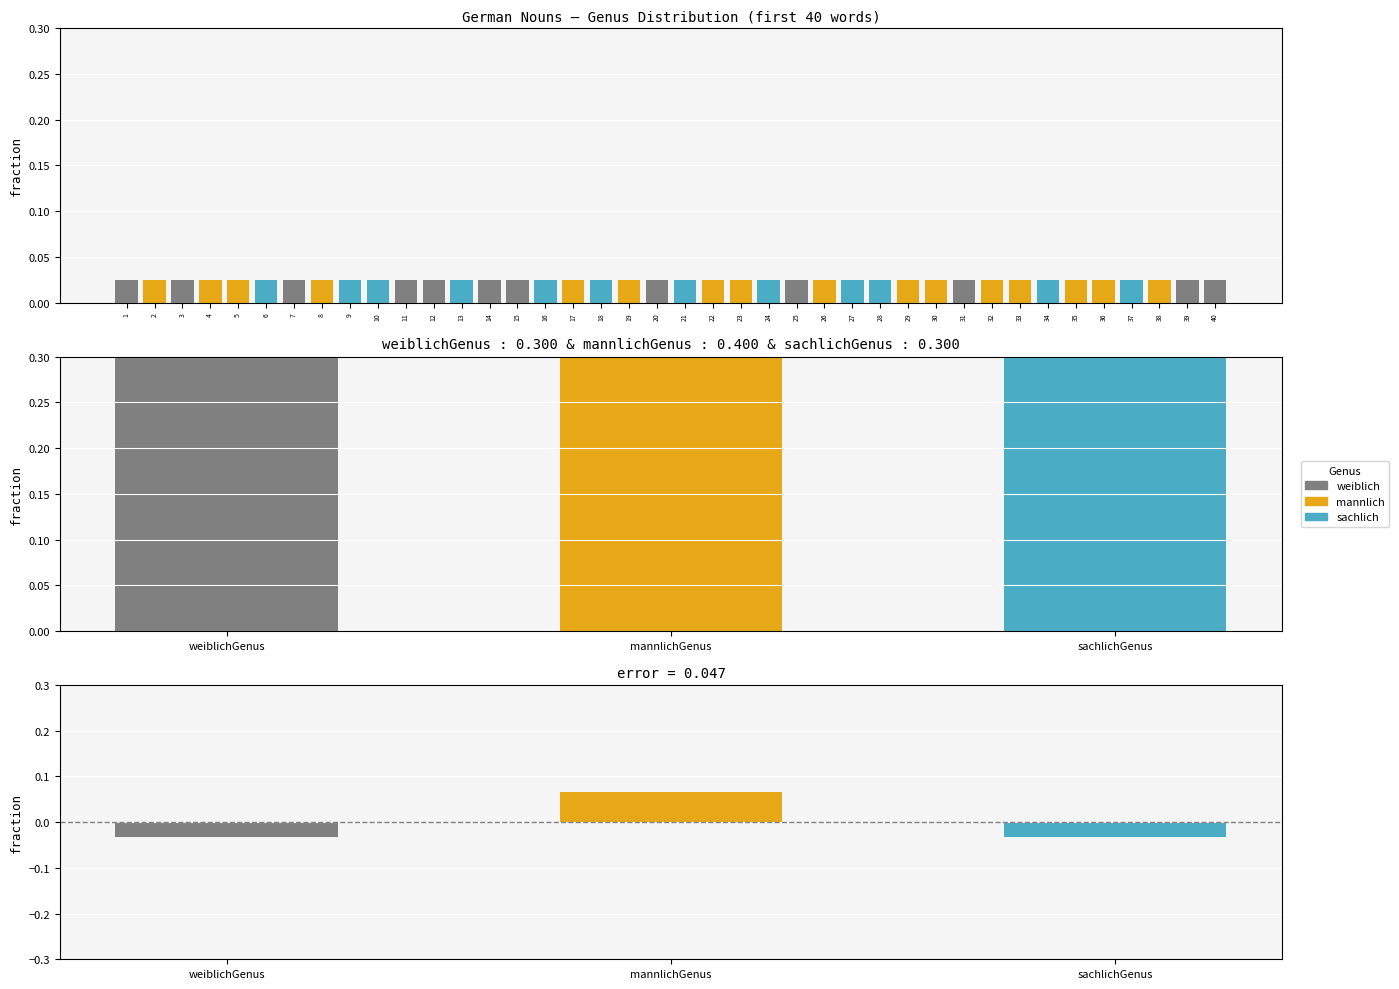

Reading left to right, extract all data points from this chart.

0.3	0.4	0.3